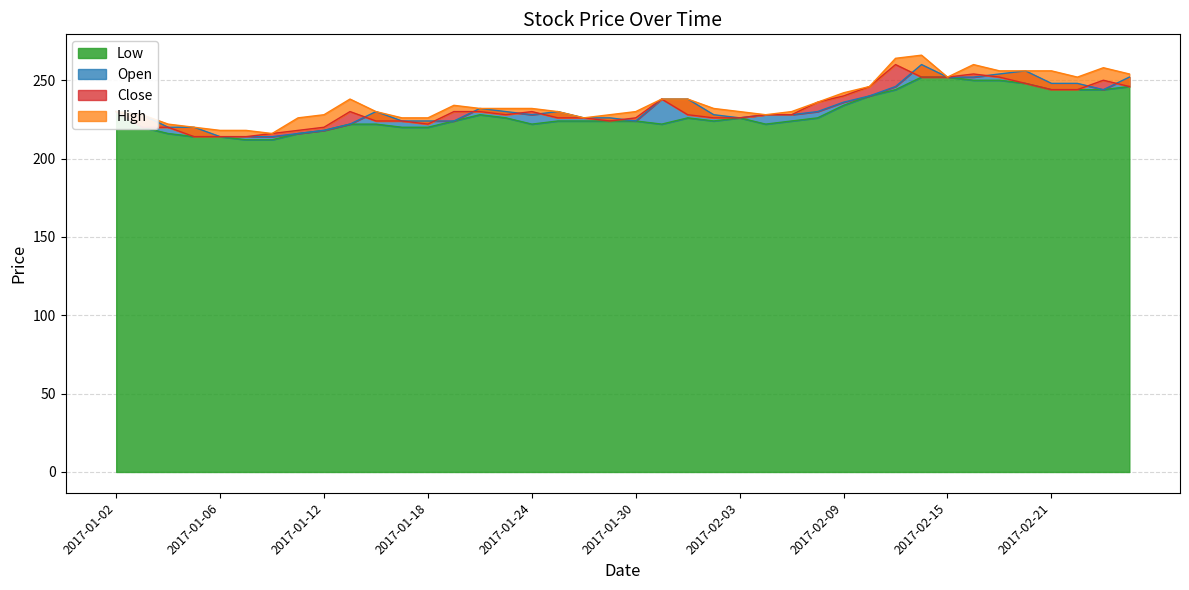

Reading left to right, extract all data points from this chart.

Open: 2017-01-02=230	2017-01-03=228	2017-01-04=220	2017-01-05=220	2017-01-06=214	2017-01-09=214	2017-01-10=214	2017-01-11=216	2017-01-12=218	2017-01-13=222	2017-01-16=230	2017-01-17=224	2017-01-18=224	2017-01-19=224	2017-01-20=232	2017-01-23=230	2017-01-24=228	2017-01-25=230	2017-01-26=226	2017-01-27=226	2017-01-30=224	2017-01-31=238	2017-02-01=238	2017-02-02=228	2017-02-03=226	2017-02-06=228	2017-02-07=228	2017-02-08=230	2017-02-09=236	2017-02-10=240	2017-02-13=246	2017-02-14=260	2017-02-15=252	2017-02-16=252	2017-02-17=254	2017-02-20=256	2017-02-21=248	2017-02-22=248	2017-02-23=244	2017-02-24=252
High: 2017-01-02=230	2017-01-03=228	2017-01-04=222	2017-01-05=220	2017-01-06=218	2017-01-09=218	2017-01-10=216	2017-01-11=226	2017-01-12=228	2017-01-13=238	2017-01-16=230	2017-01-17=226	2017-01-18=226	2017-01-19=234	2017-01-20=232	2017-01-23=232	2017-01-24=232	2017-01-25=230	2017-01-26=226	2017-01-27=228	2017-01-30=230	2017-01-31=238	2017-02-01=238	2017-02-02=232	2017-02-03=230	2017-02-06=228	2017-02-07=230	2017-02-08=236	2017-02-09=242	2017-02-10=246	2017-02-13=264	2017-02-14=266	2017-02-15=252	2017-02-16=260	2017-02-17=256	2017-02-20=256	2017-02-21=256	2017-02-22=252	2017-02-23=258	2017-02-24=254
Low: 2017-01-02=230	2017-01-03=220	2017-01-04=216	2017-01-05=214	2017-01-06=214	2017-01-09=212	2017-01-10=212	2017-01-11=216	2017-01-12=218	2017-01-13=222	2017-01-16=222	2017-01-17=220	2017-01-18=220	2017-01-19=224	2017-01-20=228	2017-01-23=226	2017-01-24=222	2017-01-25=224	2017-01-26=224	2017-01-27=224	2017-01-30=224	2017-01-31=222	2017-02-01=226	2017-02-02=224	2017-02-03=226	2017-02-06=222	2017-02-07=224	2017-02-08=226	2017-02-09=234	2017-02-10=240	2017-02-13=244	2017-02-14=252	2017-02-15=252	2017-02-16=250	2017-02-17=250	2017-02-20=248	2017-02-21=244	2017-02-22=244	2017-02-23=244	2017-02-24=246
Close: 2017-01-02=230	2017-01-03=220	2017-01-04=220	2017-01-05=214	2017-01-06=214	2017-01-09=214	2017-01-10=216	2017-01-11=218	2017-01-12=220	2017-01-13=230	2017-01-16=224	2017-01-17=224	2017-01-18=222	2017-01-19=230	2017-01-20=230	2017-01-23=228	2017-01-24=230	2017-01-25=226	2017-01-26=226	2017-01-27=224	2017-01-30=226	2017-01-31=238	2017-02-01=228	2017-02-02=226	2017-02-03=226	2017-02-06=228	2017-02-07=228	2017-02-08=236	2017-02-09=240	2017-02-10=246	2017-02-13=260	2017-02-14=252	2017-02-15=252	2017-02-16=254	2017-02-17=252	2017-02-20=248	2017-02-21=244	2017-02-22=244	2017-02-23=250	2017-02-24=246